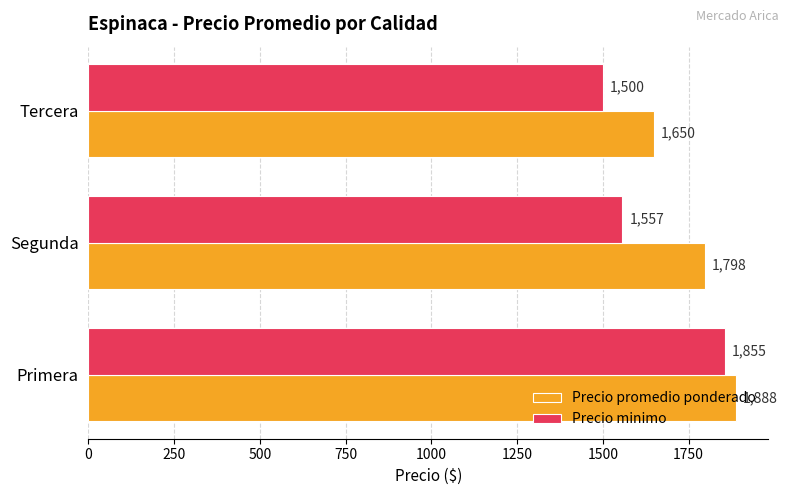

What is the total value across all series at Segunda?

3355